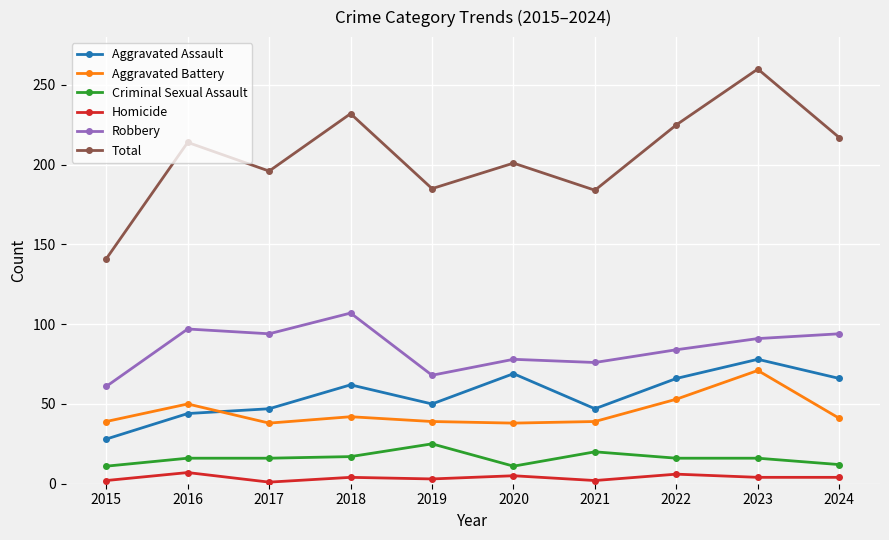

Which series changed the most between 2022 and 2023?

Total